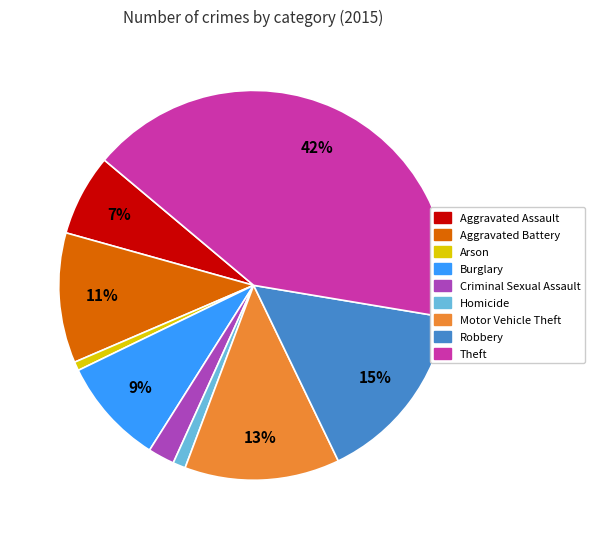

Between Aggravated Assault and Theft, which is larger?

Theft